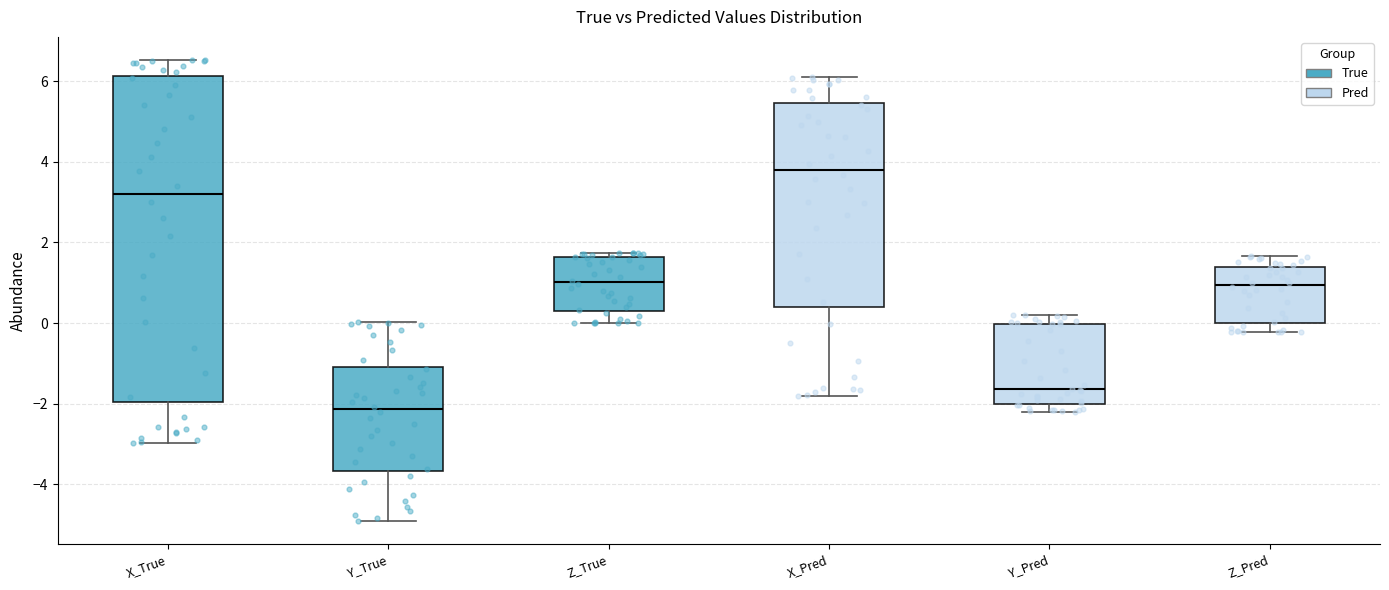

Reading left to right, transcribe this box plot: for each box, give where its median line is, the range the box spans, and where its two whiskers end, as read against the y-axis. The values are not printed on the chart, so give them approximately, as read against the axis.

X_True: median 3.2, box -2.0 to 6.2, whiskers -3.0 to 6.6
Y_True: median -2.2, box -3.6 to -1.0, whiskers -5.0 to 0.0
Z_True: median 1.0, box 0.4 to 1.6, whiskers 0.0 to 1.8
X_Pred: median 3.8, box 0.4 to 5.4, whiskers -1.8 to 6.0
Y_Pred: median -1.6, box -2.0 to 0.0, whiskers -2.2 to 0.2
Z_Pred: median 1.0, box 0.0 to 1.4, whiskers -0.2 to 1.6